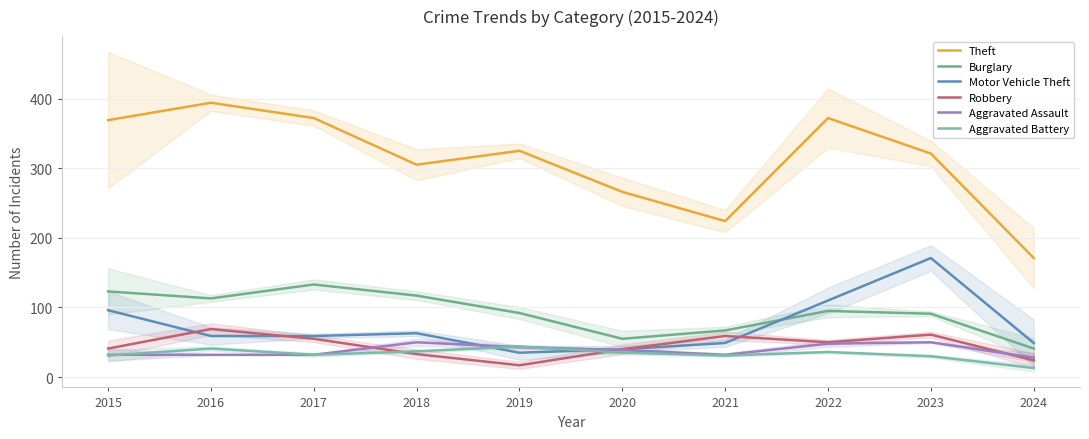

What is the lowest value of the Aggravated Assault series?

28